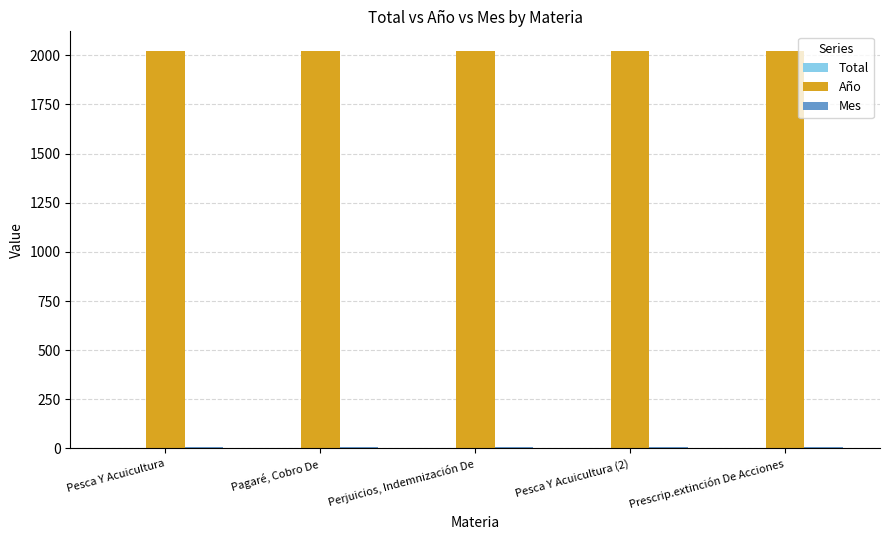

True or false: Año has a value of 2021 at Perjuicios, Indemnización De.

True